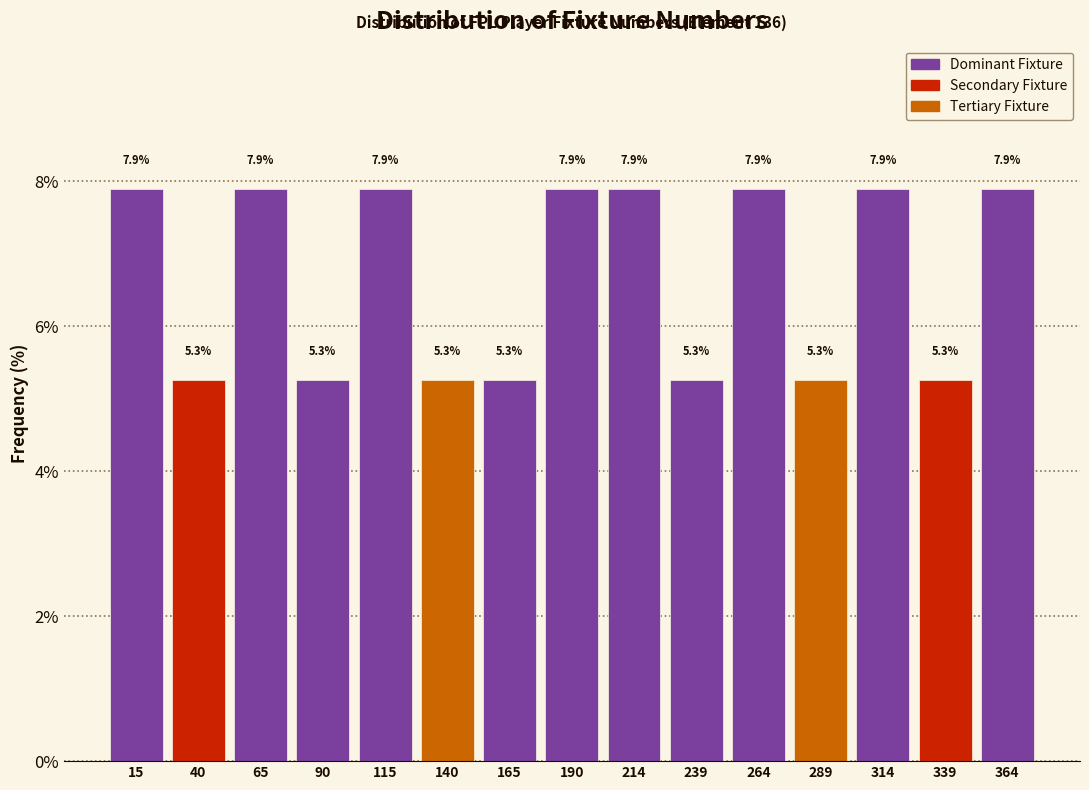

Reading left to right, transcribe this chart: for each bar, give the range it covers on the x-axis and its height. The bar edges are not printed on the chart, so give them approximately, as read against the axis.

5 to 30: 7.9
30 to 55: 5.3
55 to 80: 7.9
80 to 100: 5.3
100 to 125: 7.9
125 to 150: 5.3
150 to 175: 5.3
175 to 200: 7.9
200 to 225: 7.9
225 to 250: 5.3
250 to 275: 7.9
275 to 300: 5.3
300 to 325: 7.9
325 to 350: 5.3
350 to 375: 7.9